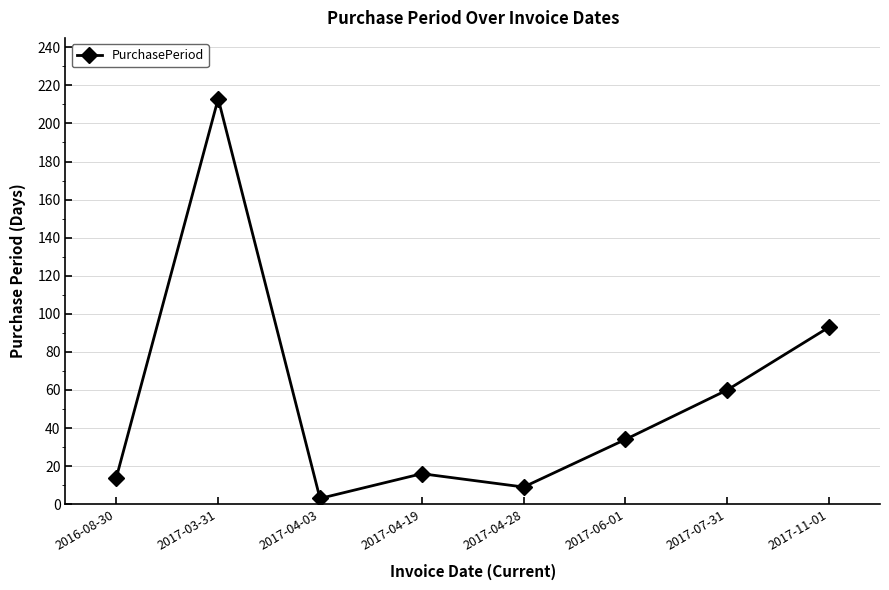

What position from the right is 2017-06-01?

3